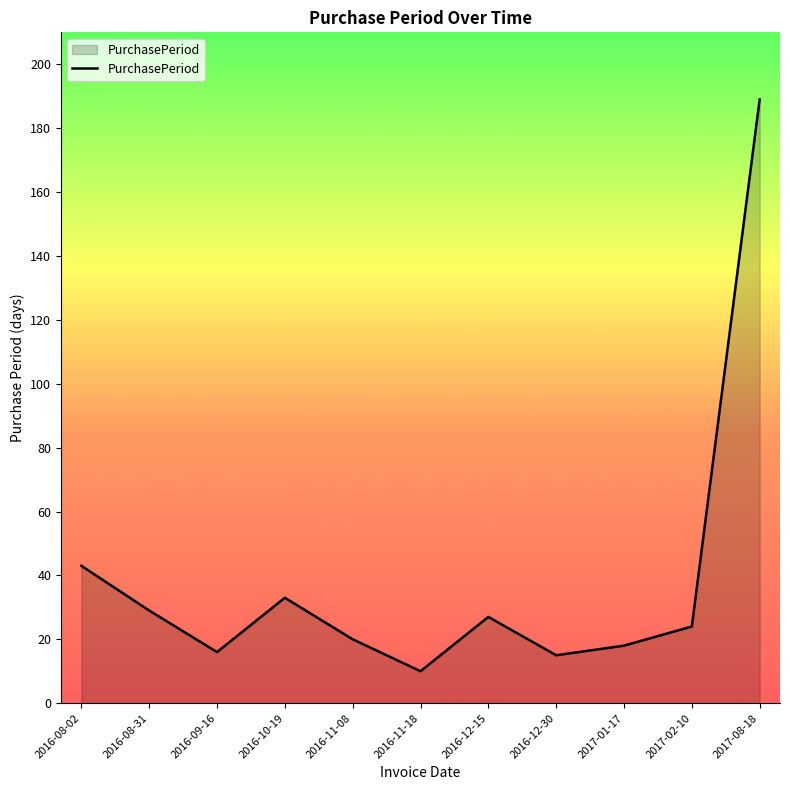

What position from the left is 2016-12-30?

8